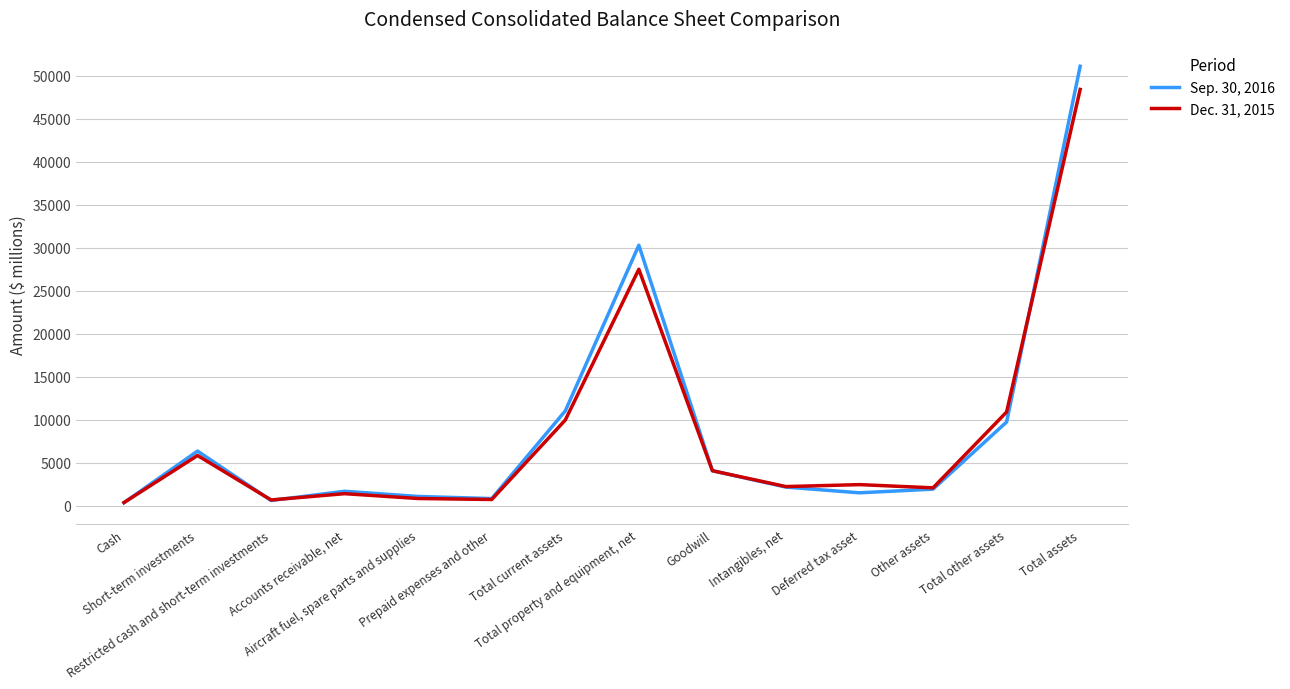

In Dec. 31, 2015, how many points are lower than both neighbors (excluding endpoints)?

4